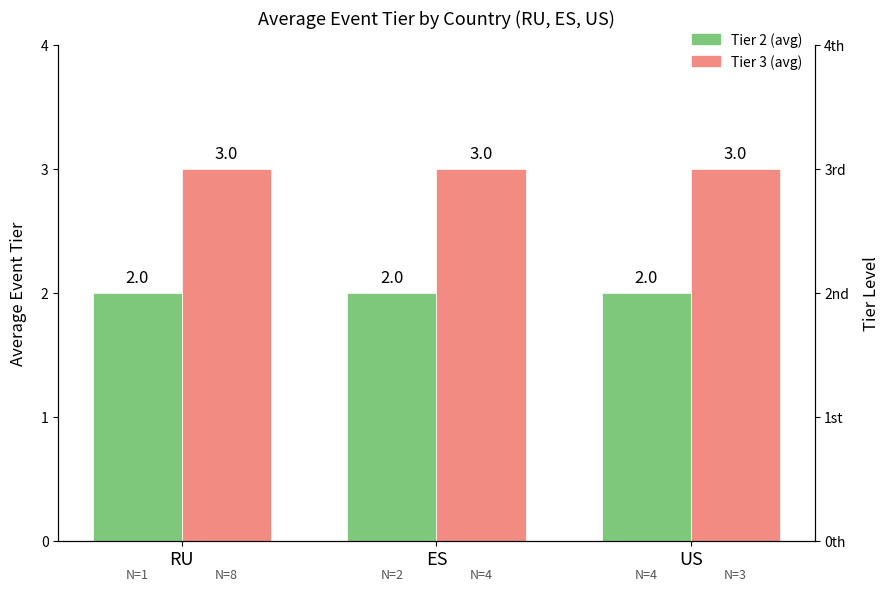

The Tier 2 (avg) series shows 1 at RU. True or false?

False